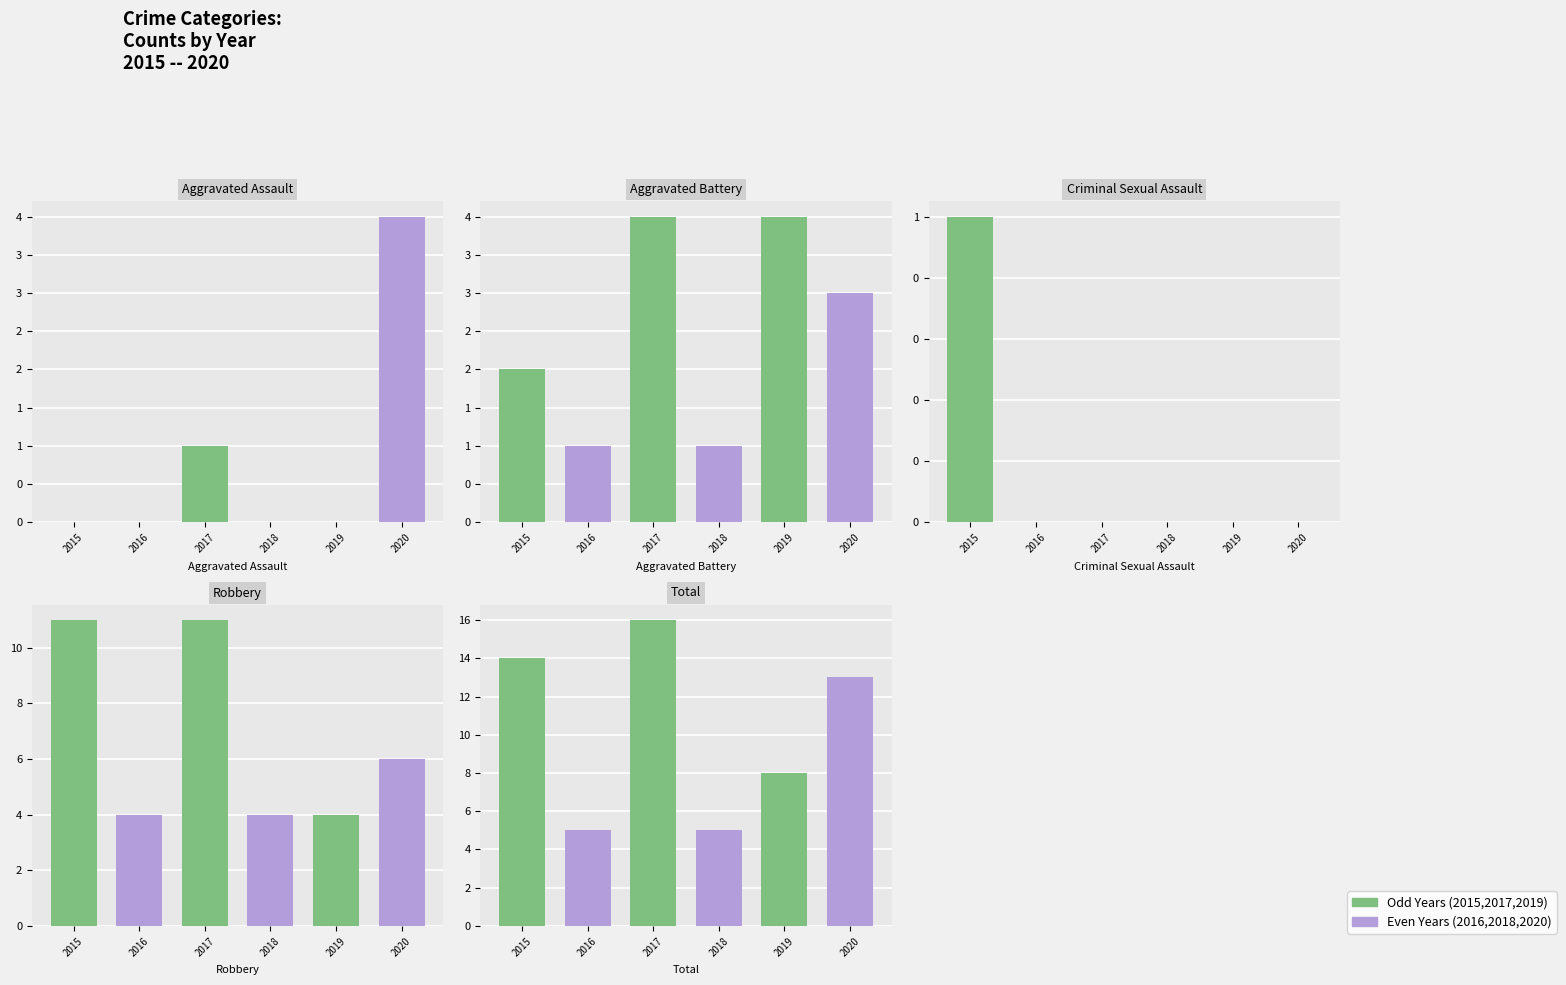

How many values in the 2015 series are below 2?

2